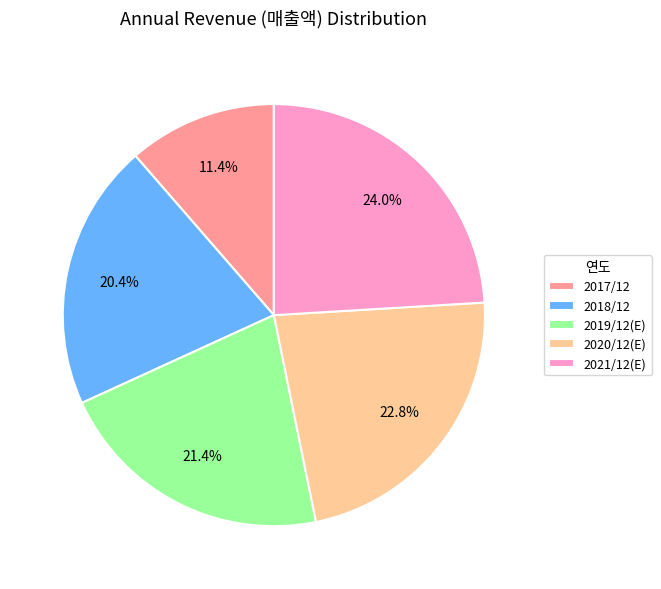

To the nearest percent, what portion does 2021/12(E) represent?

24%